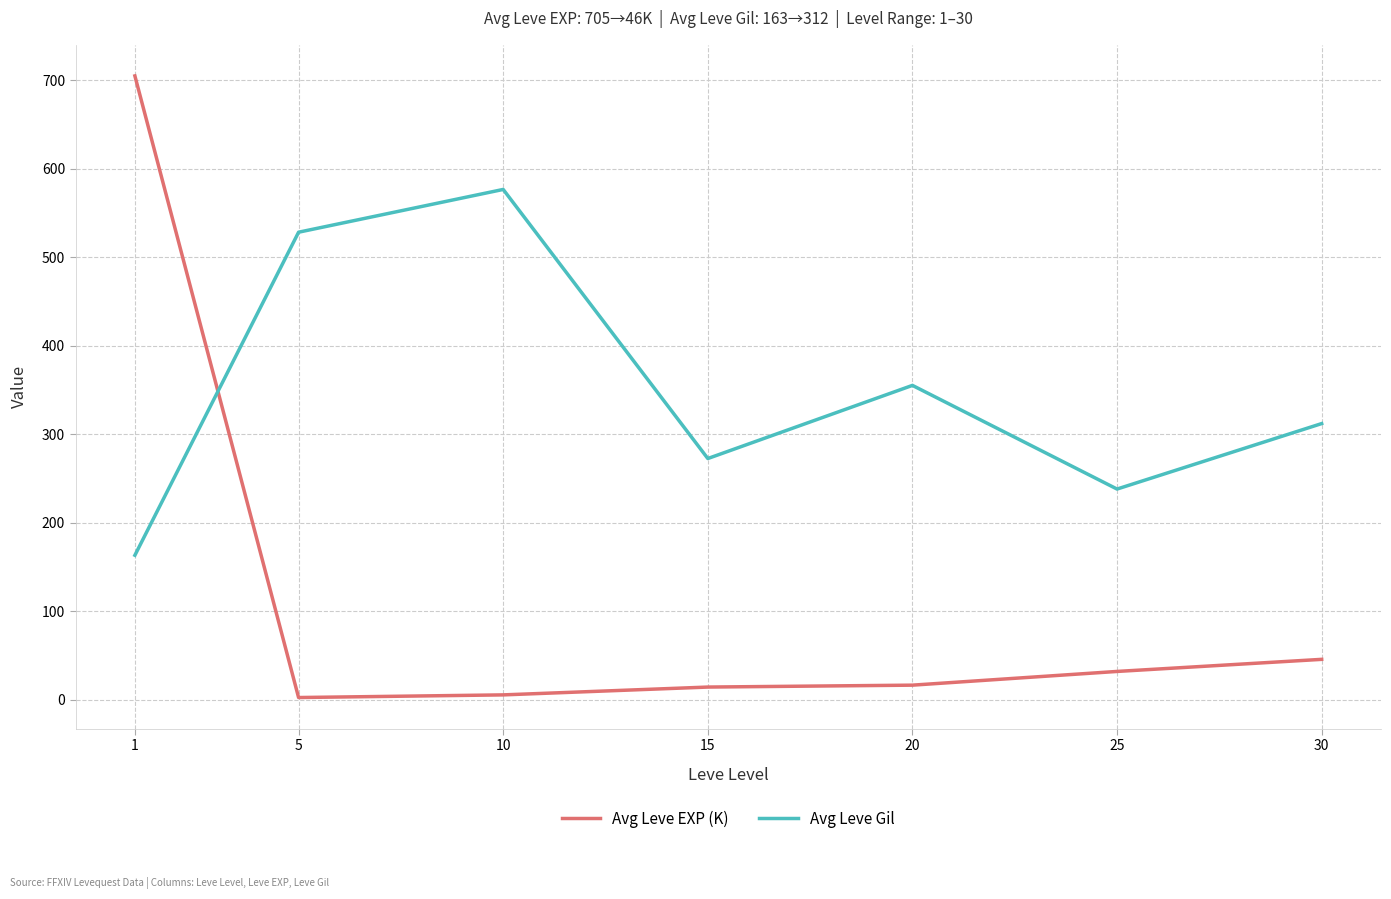

Where does the Avg Leve EXP (K) series first go above 16?

1